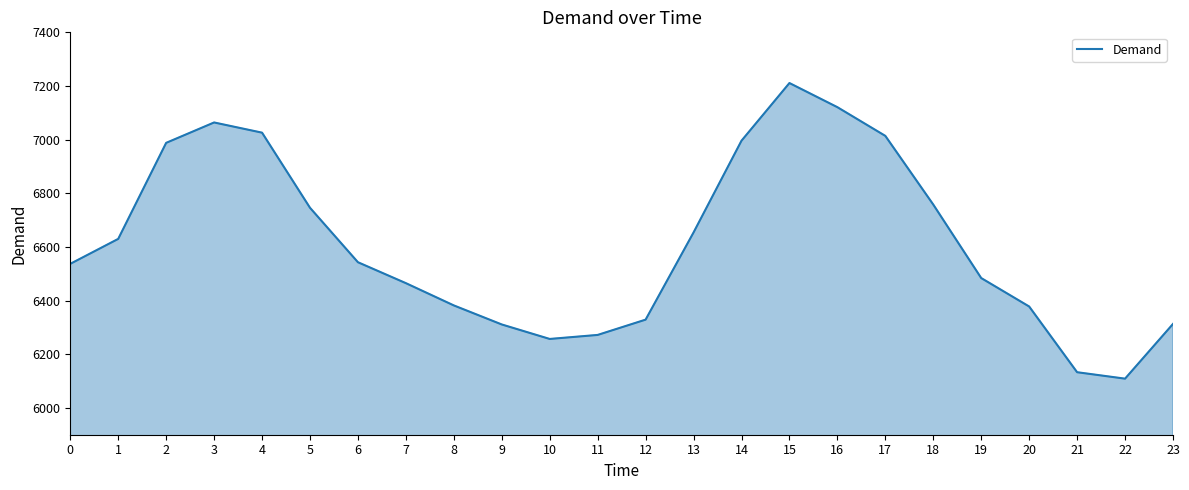

Count the number of data series in this chart.

1